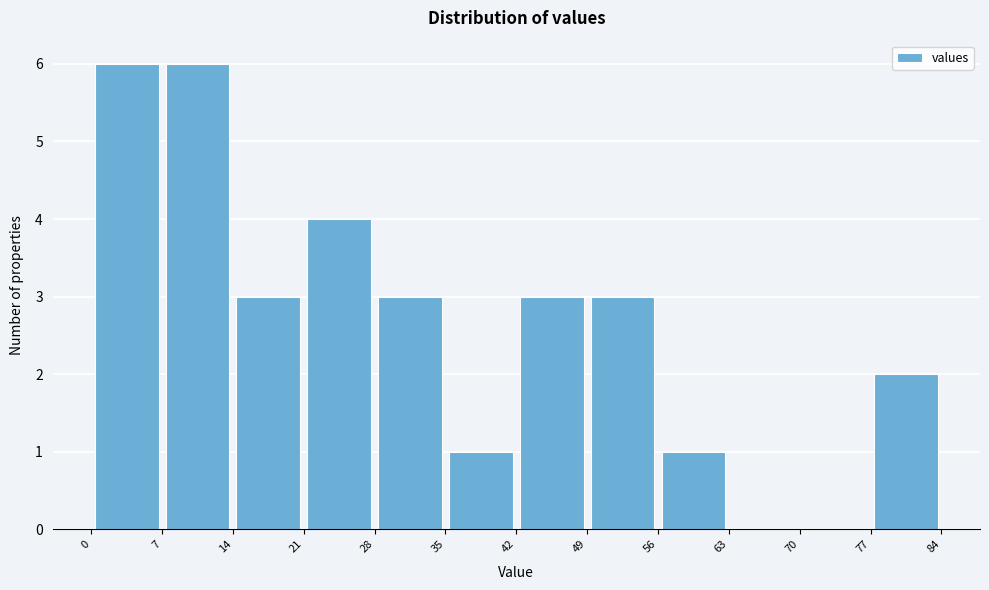

Reading left to right, transcribe this chart: for each bar, give the range it covers on the x-axis and its height. The values are not printed on the chart, so give them approximately, as read against the axis.

0 to 7: 6
7 to 14: 6
14 to 21: 3
21 to 28: 4
28 to 35: 3
35 to 42: 1
42 to 49: 3
49 to 56: 3
56 to 63: 1
63 to 70: 0
70 to 77: 0
77 to 84: 2